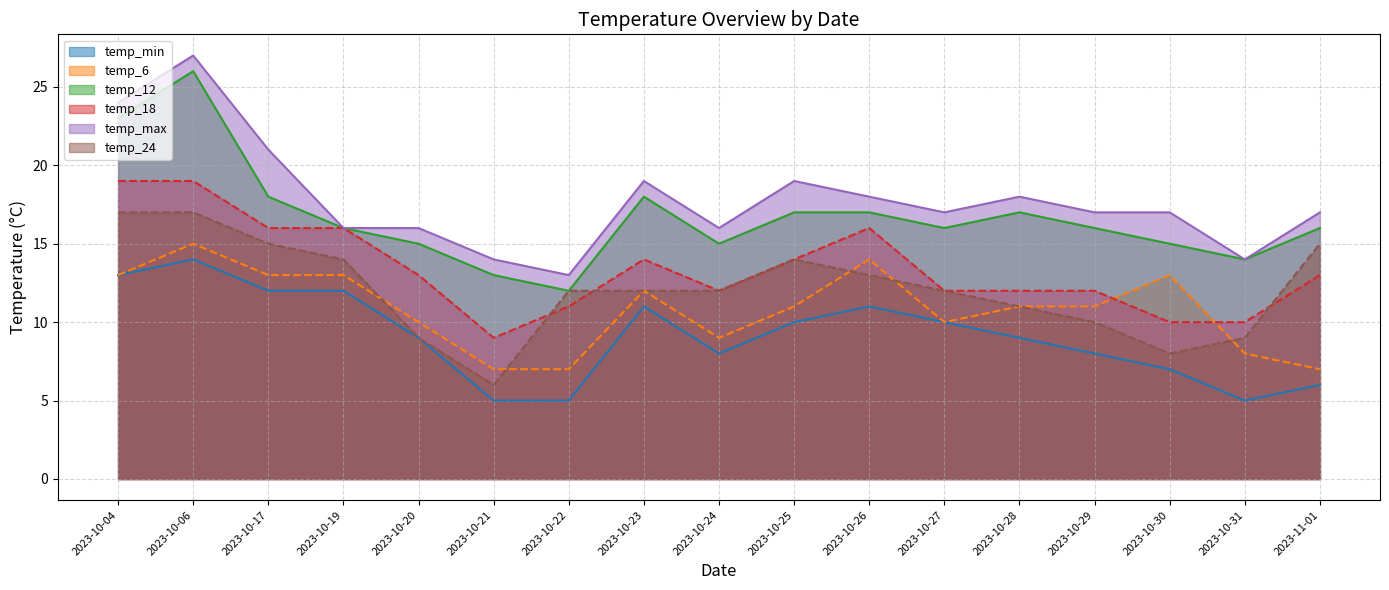

What is the smallest value displayed?

5